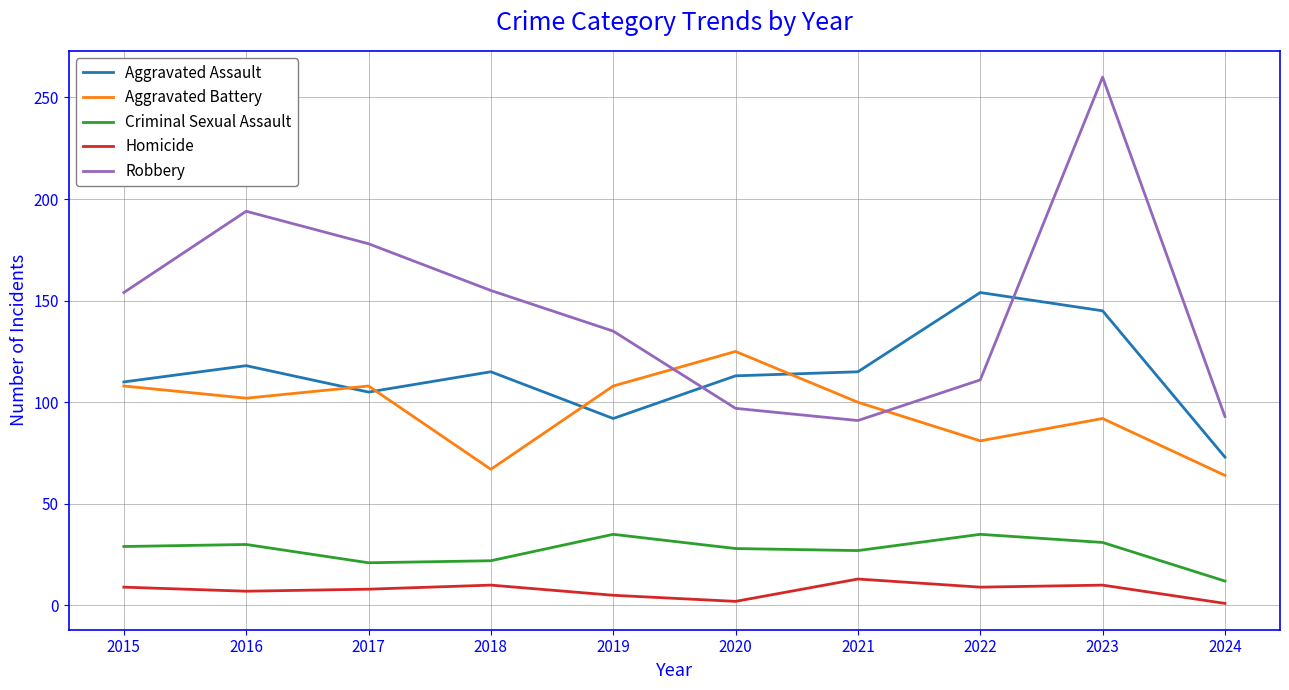

How many series are shown in this chart?

5